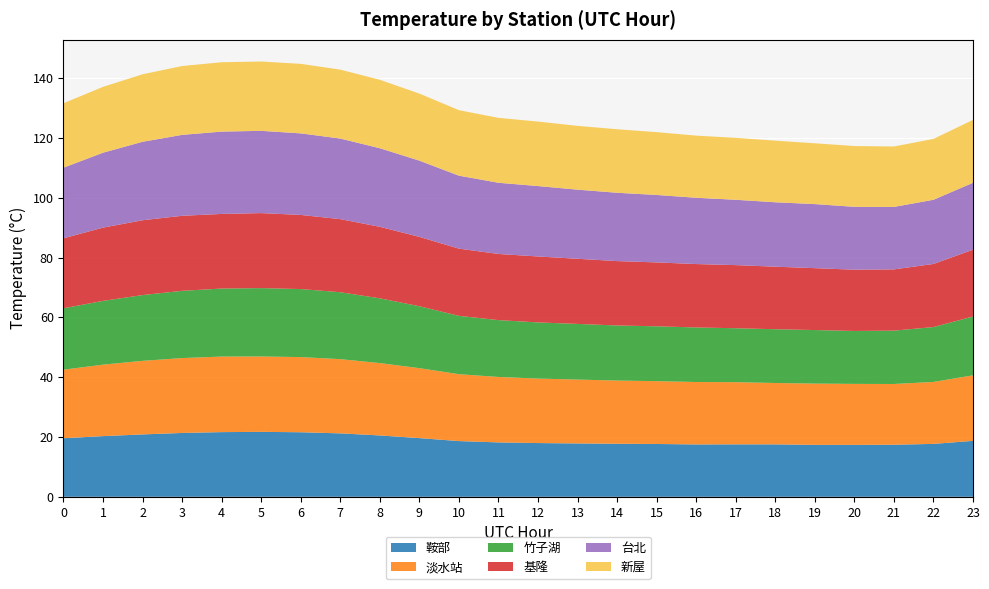

Reading left to right, extract all data points from this chart.

鞍部: 19.6	20.3	20.8	21.3	21.6	21.7	21.6	21.2	20.5	19.6	18.6	18.2	18.0	17.8	17.7	17.7	17.5	17.5	17.5	17.4	17.3	17.4	17.7	18.7
淡水站: 22.9	23.9	24.6	25.1	25.3	25.2	25.1	24.8	24.2	23.4	22.4	21.9	21.6	21.4	21.2	21.0	20.9	20.8	20.5	20.5	20.4	20.3	20.7	21.9
竹子湖: 20.5	21.3	22.0	22.5	22.7	22.9	22.8	22.4	21.7	20.7	19.5	19.0	18.8	18.6	18.4	18.4	18.2	18.0	18.0	17.9	17.7	17.9	18.4	19.7
基隆: 23.4	24.5	25.0	25.1	25.0	25.1	24.8	24.5	23.9	23.2	22.5	22.1	22.1	21.8	21.5	21.4	21.2	21.1	20.9	20.7	20.5	20.5	21.1	22.4
台北: 23.6	25.1	26.2	27.1	27.5	27.5	27.3	27.0	26.3	25.5	24.4	23.8	23.6	23.1	22.9	22.6	22.2	21.9	21.5	21.4	21.0	20.9	21.5	22.4
新屋: 21.6	22.0	22.6	23.0	23.2	23.2	23.3	23.0	22.9	22.4	21.9	21.7	21.6	21.3	21.2	21.0	20.8	20.7	20.6	20.3	20.3	20.2	20.4	21.0